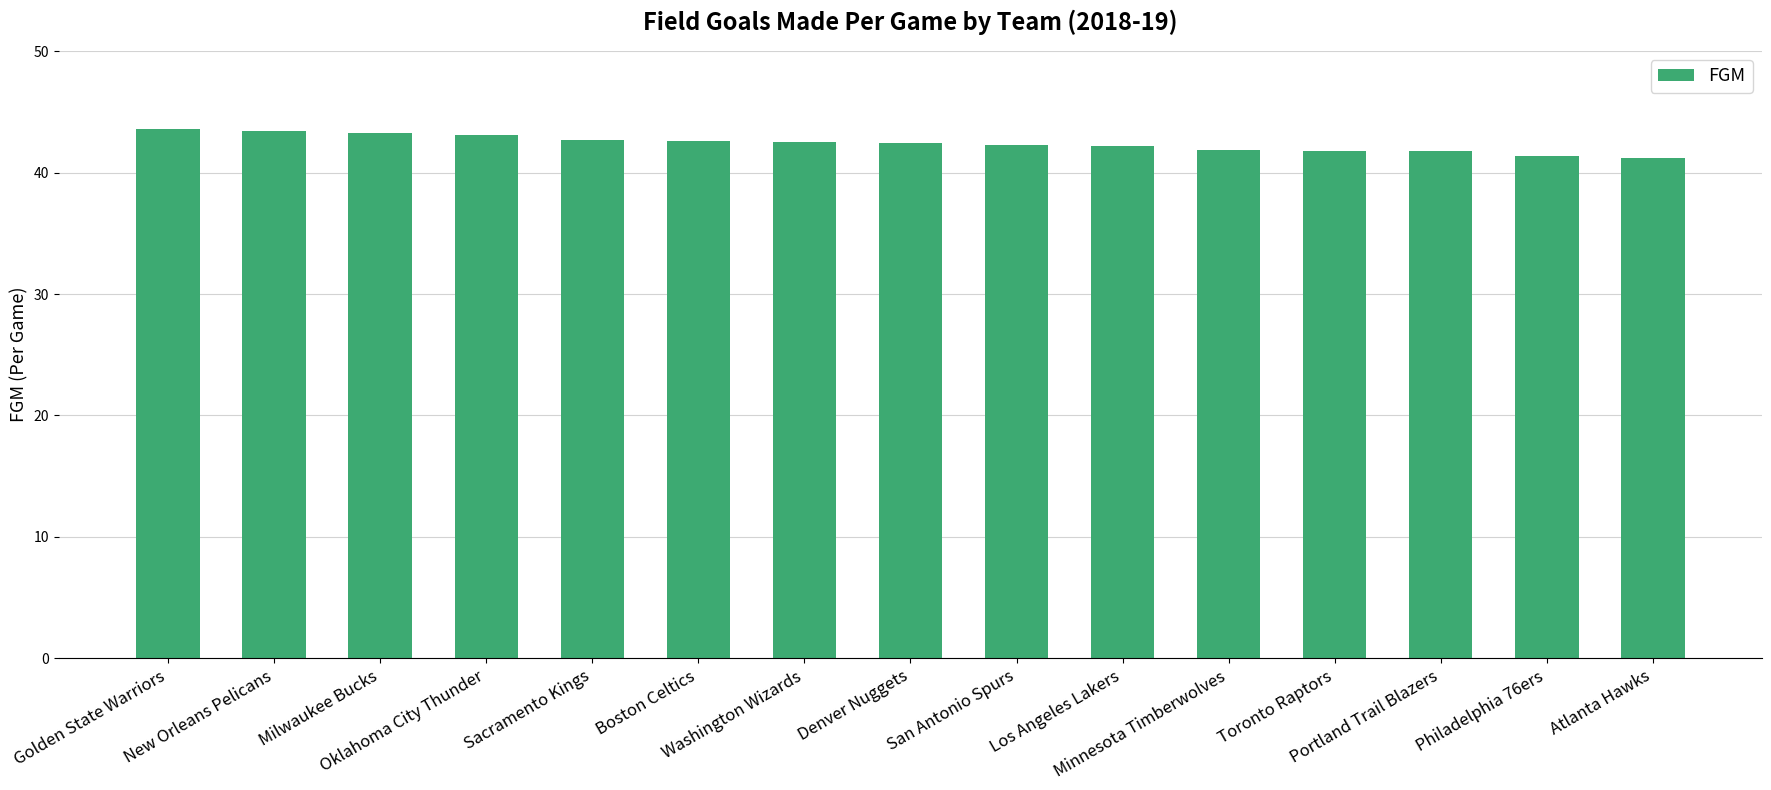

What is the maximum value shown in the chart?

43.6